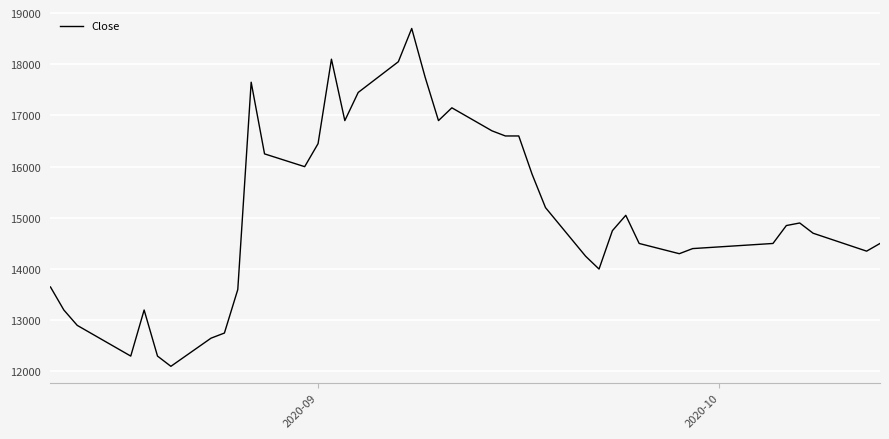

What is the minimum value shown in the chart?

12100